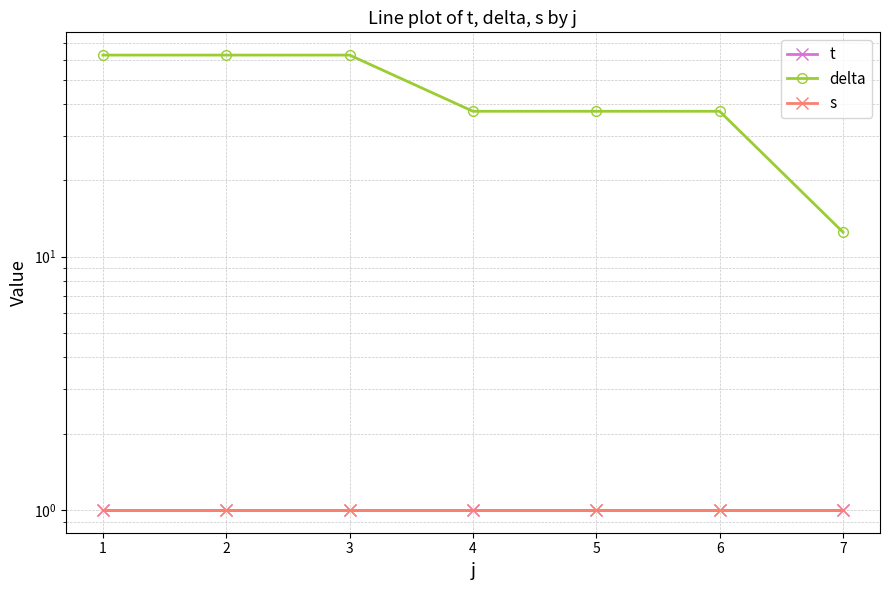

Which category has the highest value in the s series?

1